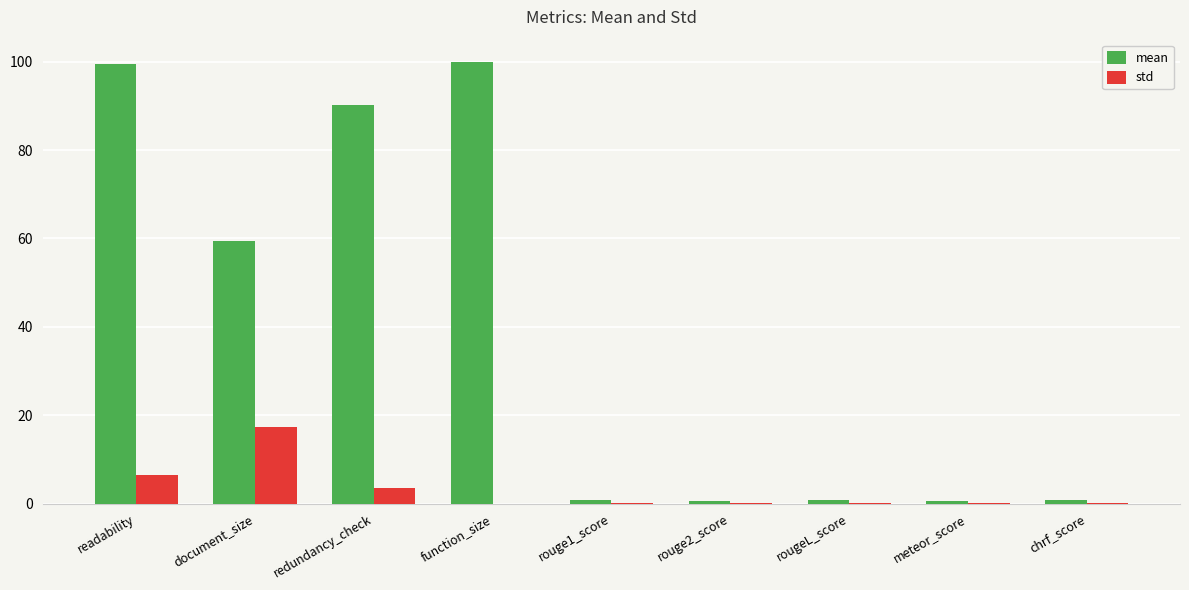

Which series has the largest total across all categories?

mean